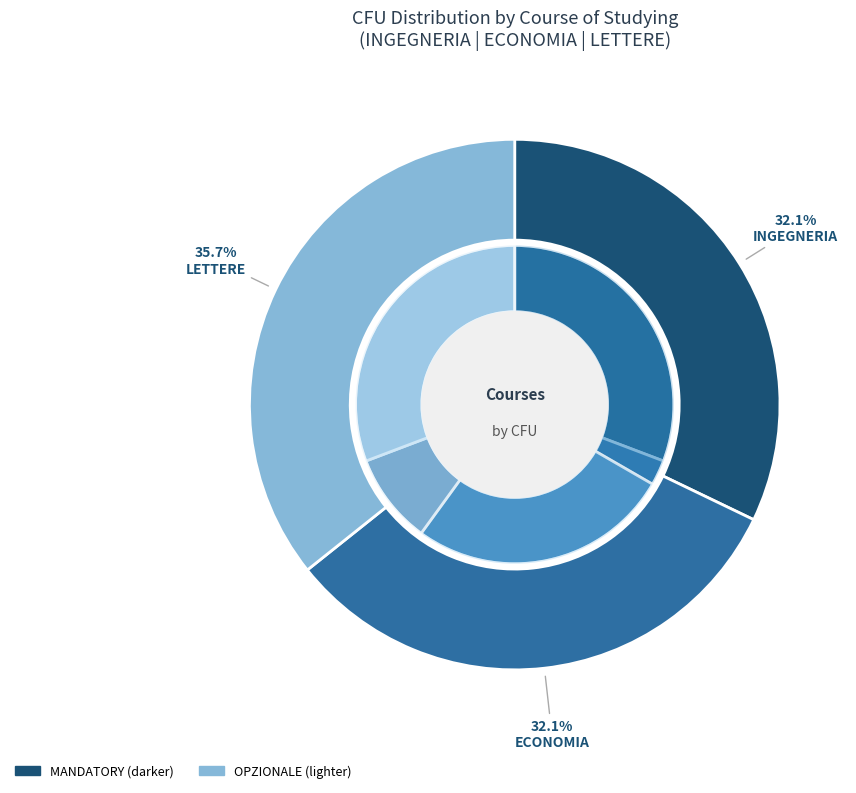

Does INGEGNERIA represent more than half of the total?

No